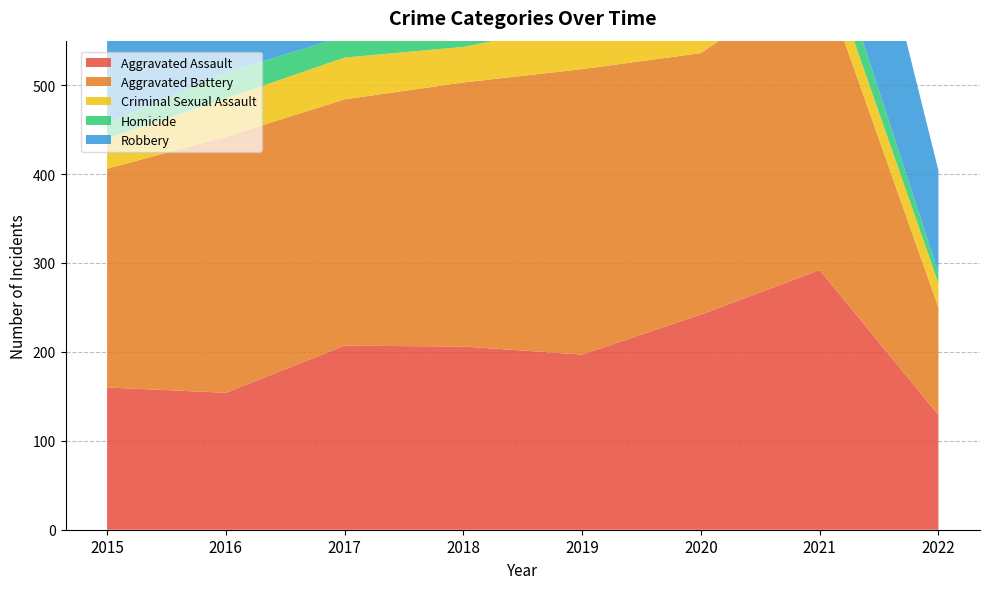

Reading left to right, transcribe all the data shown in this chart.

Aggravated Assault: 2015=160	2016=154	2017=207	2018=206	2019=197	2020=242	2021=292	2022=129
Aggravated Battery: 2015=246	2016=288	2017=277	2018=297	2019=321	2020=294	2021=336	2022=121
Criminal Sexual Assault: 2015=34	2016=43	2017=47	2018=40	2019=51	2020=36	2021=33	2022=27
Homicide: 2015=17	2016=29	2017=24	2018=15	2019=27	2020=24	2021=37	2022=12
Robbery: 2015=297	2016=394	2017=381	2018=237	2019=224	2020=233	2021=244	2022=115